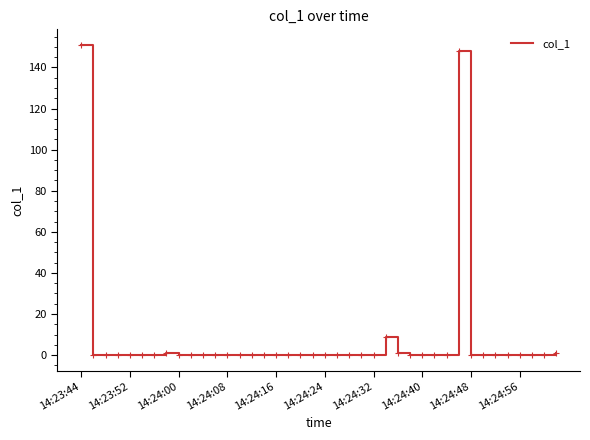

What is the average value?

7.8